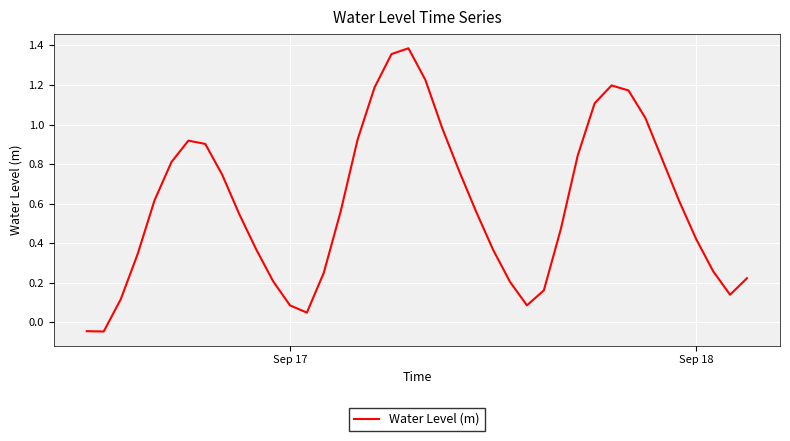

Reading left to right, list all the values displayed in this chart.

-0.0	-0.0	0.1	0.3	0.6	0.8	0.9	0.9	0.7	0.5	0.4	0.2	0.1	0.0	0.3	0.6	0.9	1.2	1.4	1.4	1.2	1.0	0.8	0.6	0.4	0.2	0.1	0.2	0.5	0.8	1.1	1.2	1.2	1.0	0.8	0.6	0.4	0.3	0.1	0.2